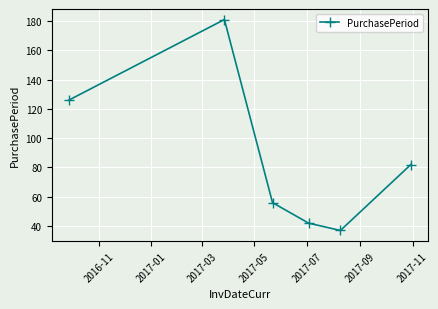

What is the maximum value shown in the chart?

181